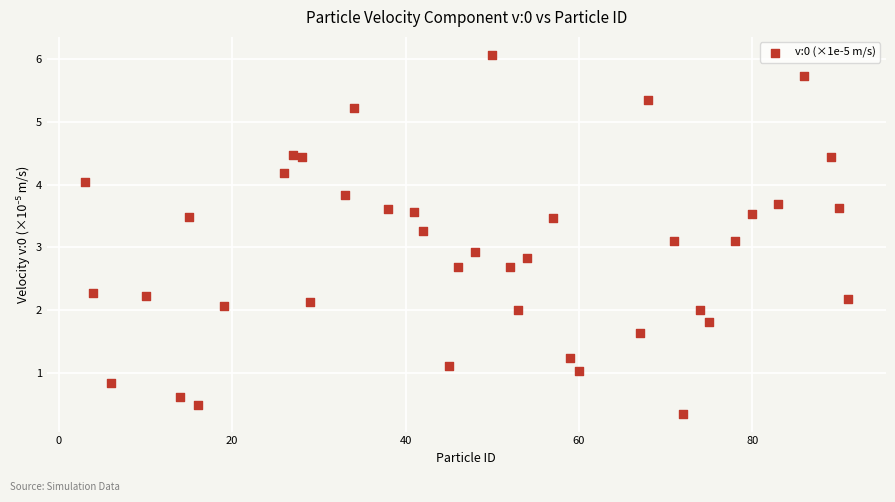

What is the range of X values (max minus min)?

88.0